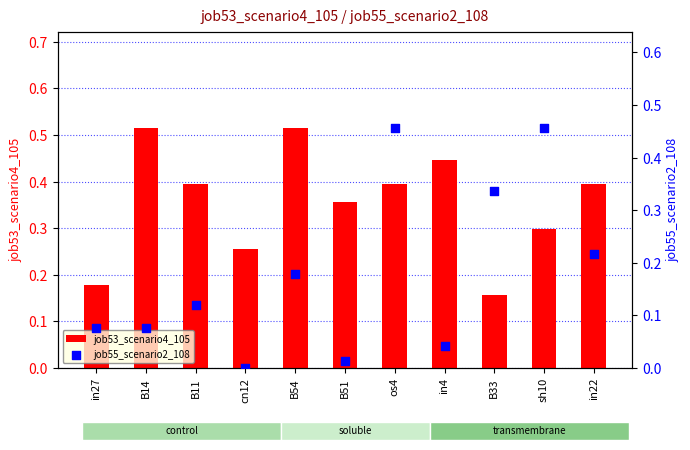

At which category is the sum across all series the highest?

os4